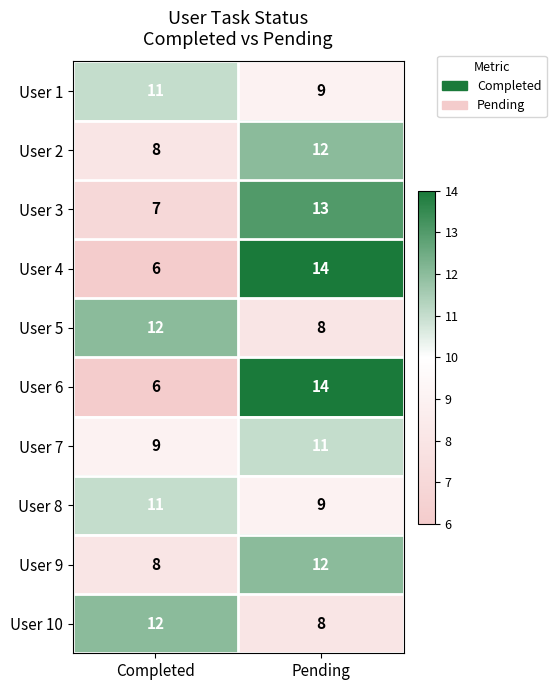

Count the number of categories in the chart.

2